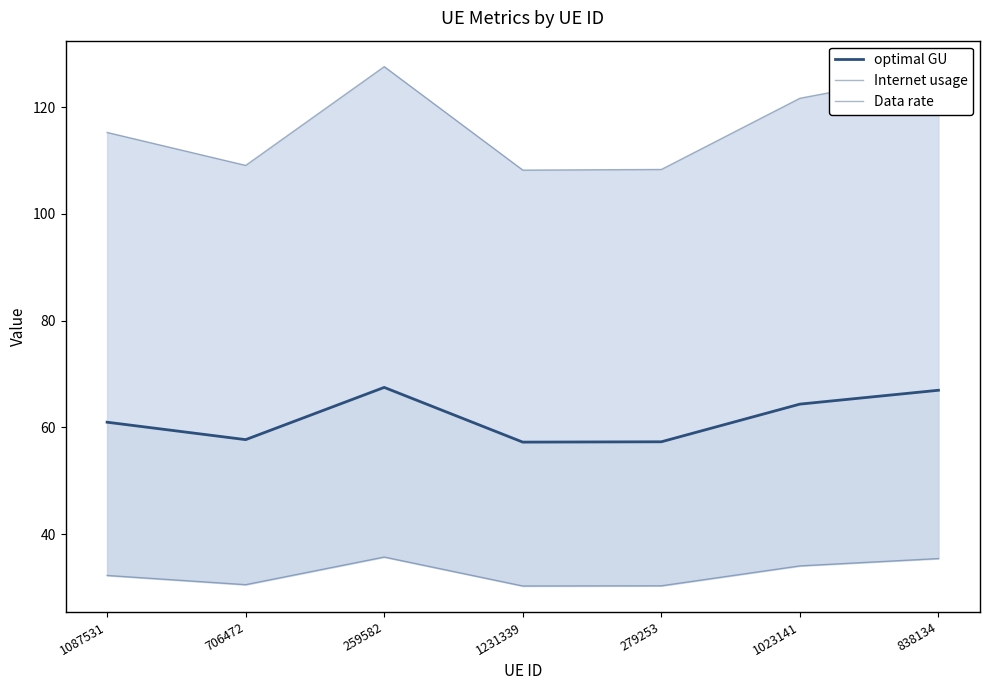

Reading left to right, list all the values displayed in this chart.

optimal GU: 61.0	57.7	67.5	57.2	57.3	64.4	67.0
Internet usage: 115.3	109.1	127.6	108.2	108.3	121.7	126.6
Data rate: 32.2	30.5	35.7	30.3	30.3	34.0	35.4